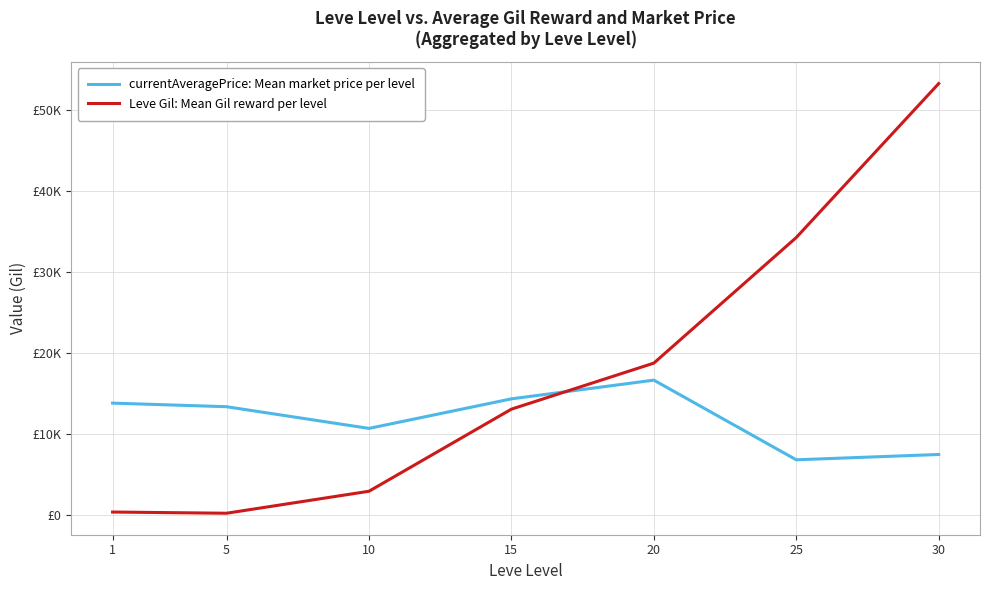

Does the chart display data point markers on the line(s)?

No